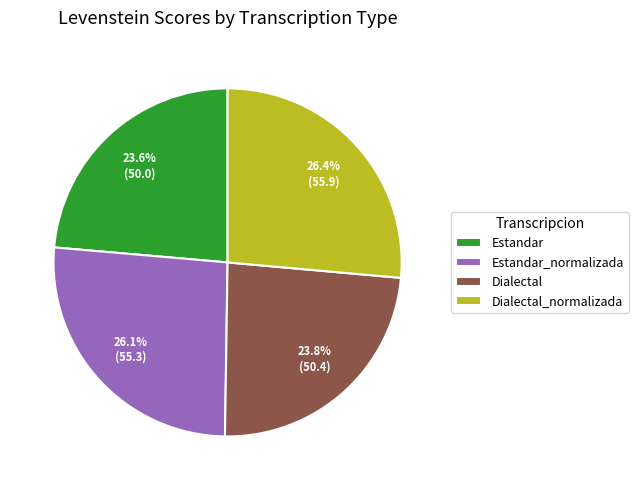

Is it true that Estandar_normalizada is 17% of the pie?

False